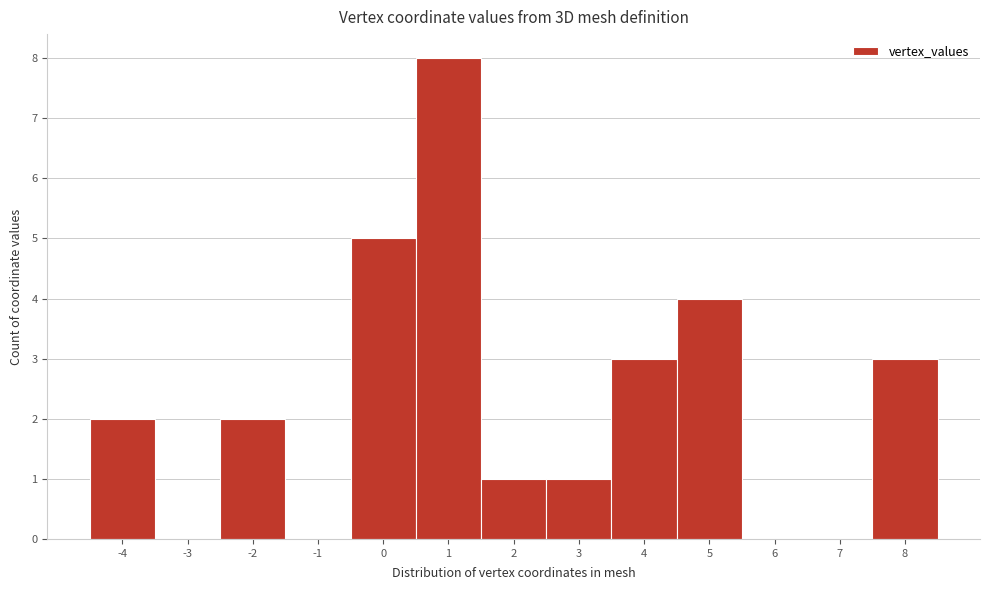

Reading right to left, what are all the values shown in this chart?

8=3	7=0	6=0	5=4	4=3	3=1	2=1	1=8	0=5	-1=0	-2=2	-3=0	-4=2